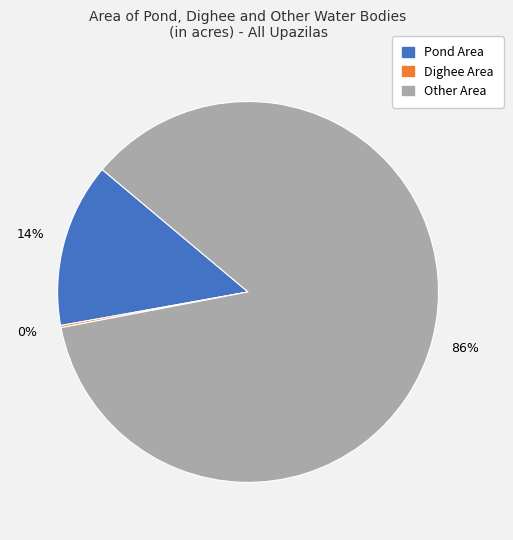

Combined, do Other Area and Pond Area account for over 50%?

Yes